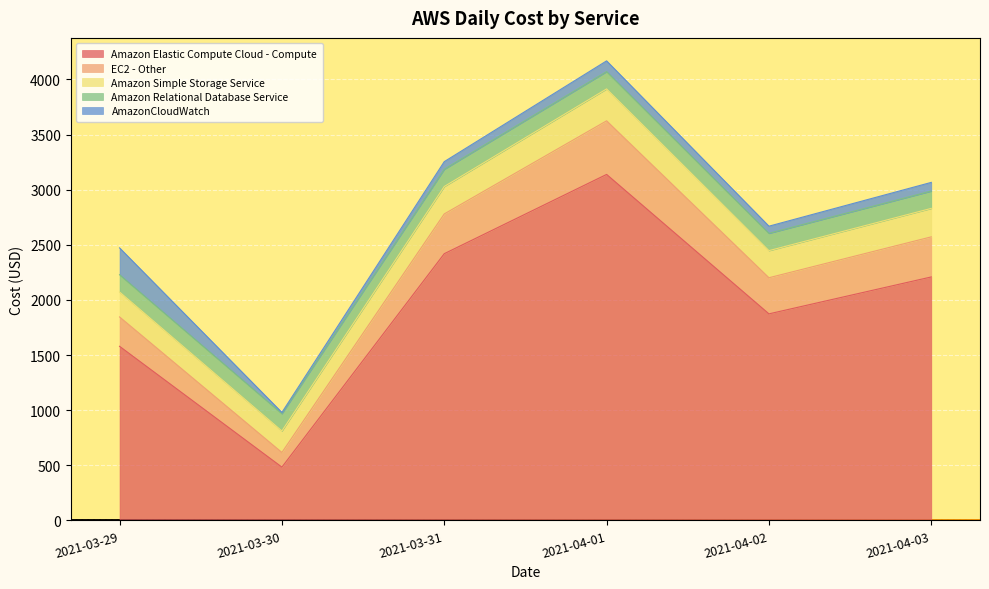

Which category has the lowest value in the Amazon Elastic Compute Cloud - Compute series?

2021-03-30